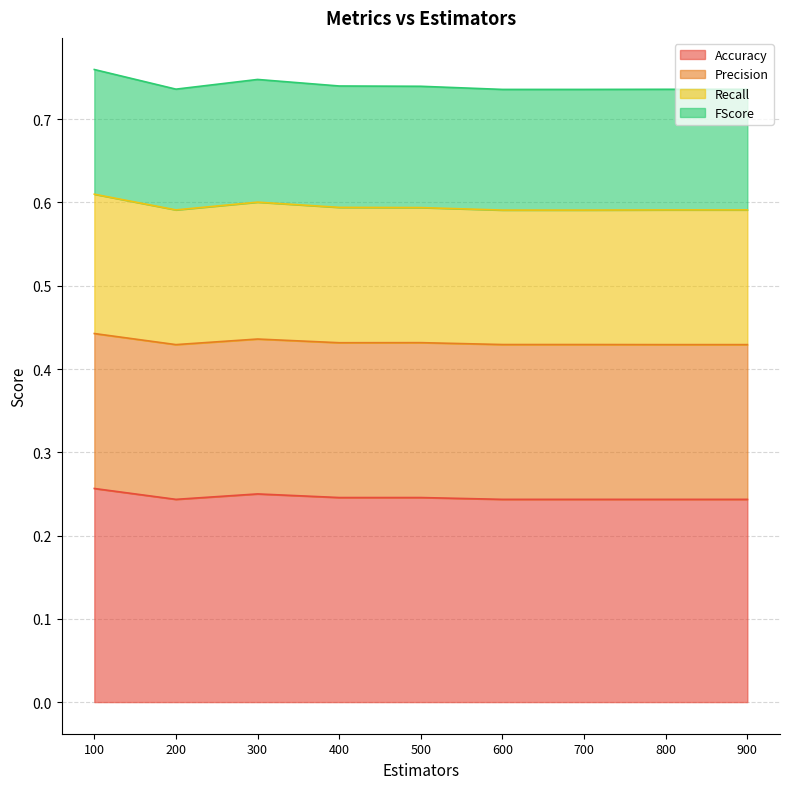

True or false: Recall and Accuracy cross at least once.

False